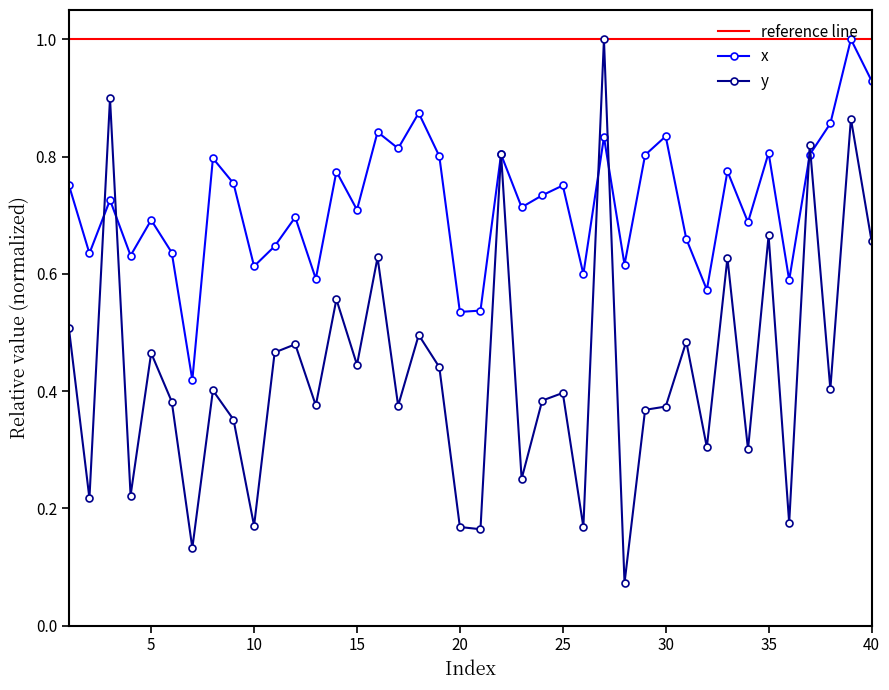

What is the maximum value for y?

1.0